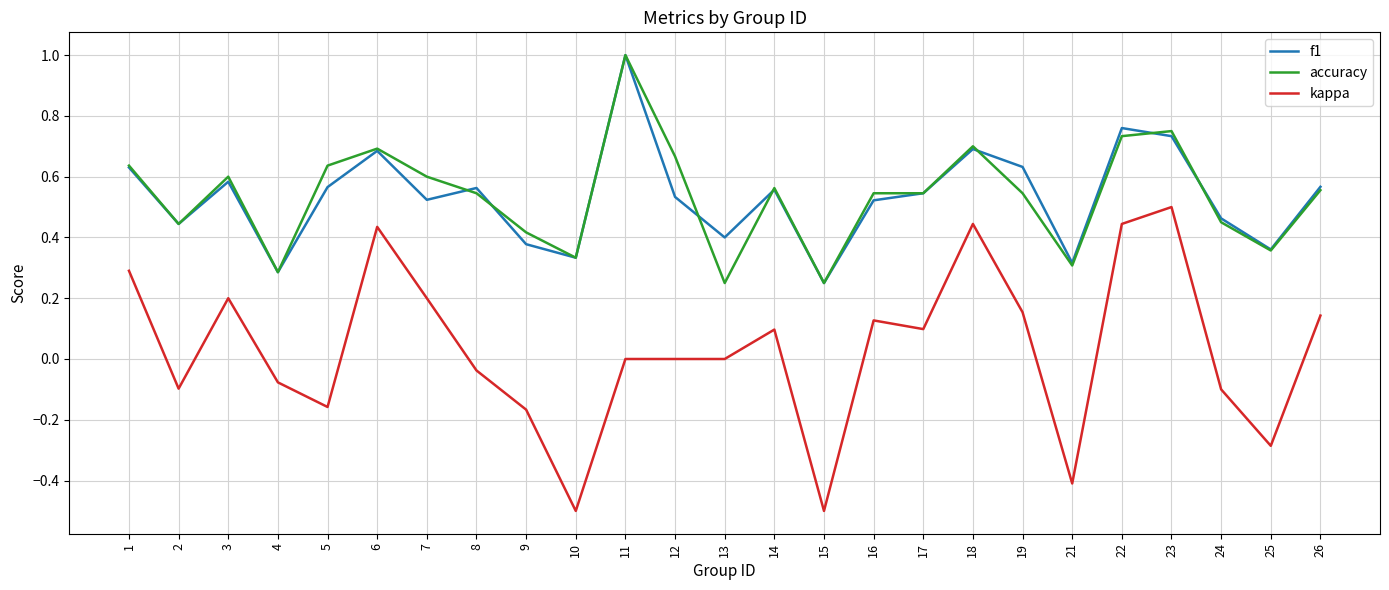

Is it true that accuracy equals 1.0 at 11?

True